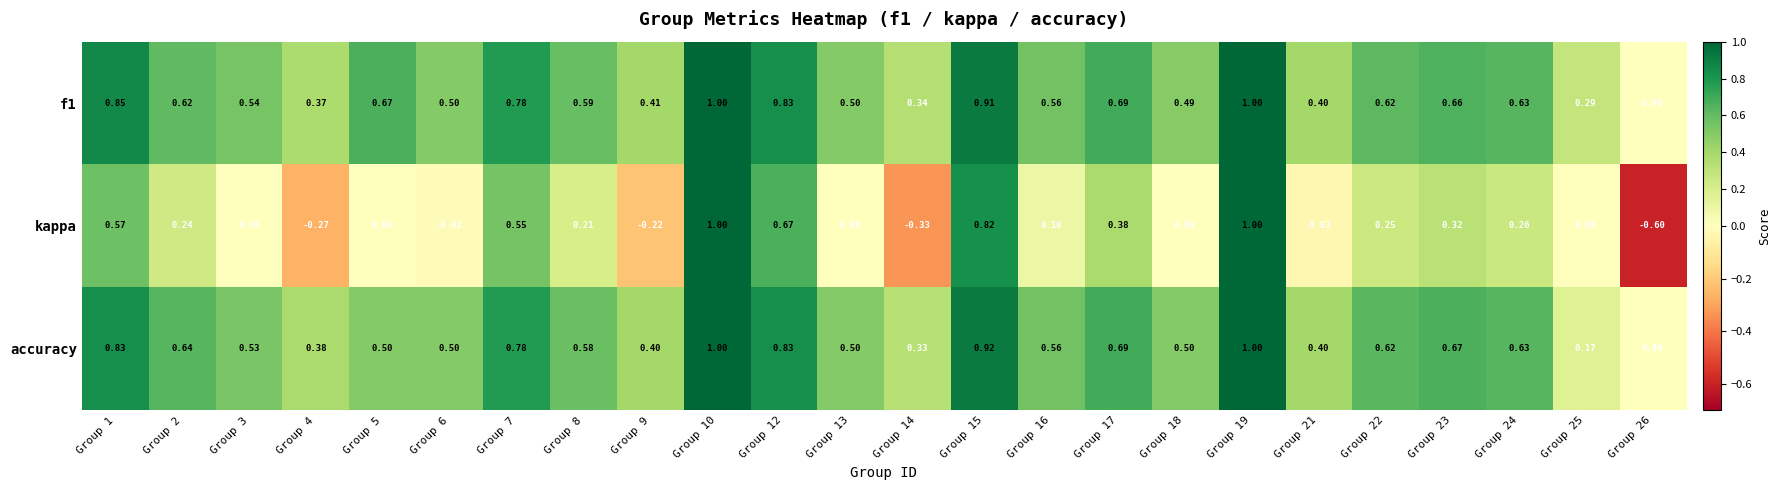

At Group 23, list the series in order from smallest to largest.

kappa, f1, accuracy